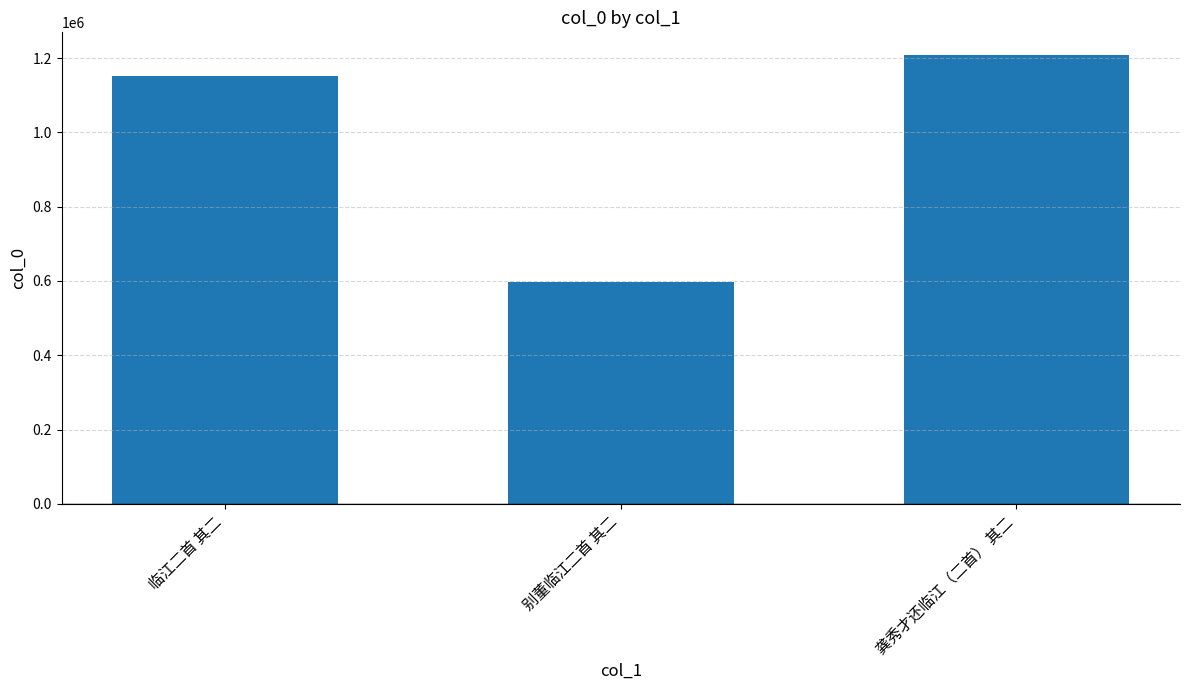

Rank the categories by value from highest to lowest.

龚秀才还临江（二首） 其二, 临江二首 其二, 别董临江二首 其二